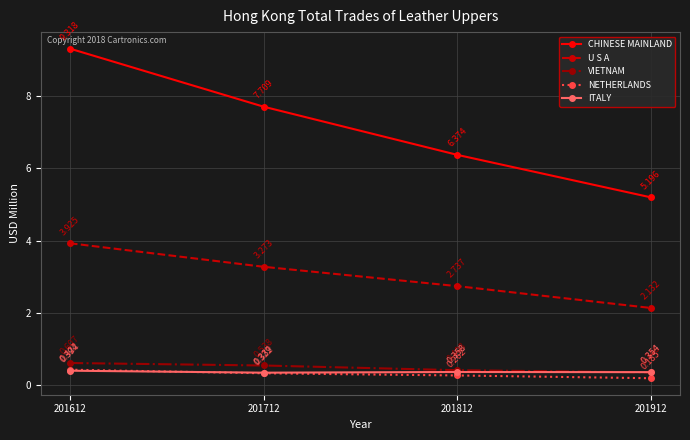

True or false: ITALY has more than 0 points higher than both neighbors.

True